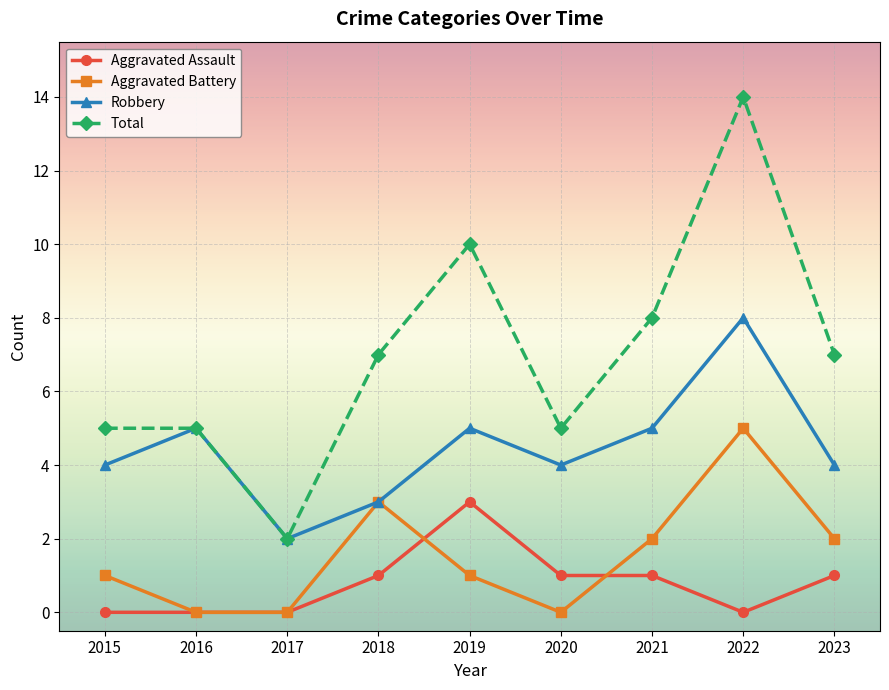

Is it true that Total equals 3 at 2022?

False